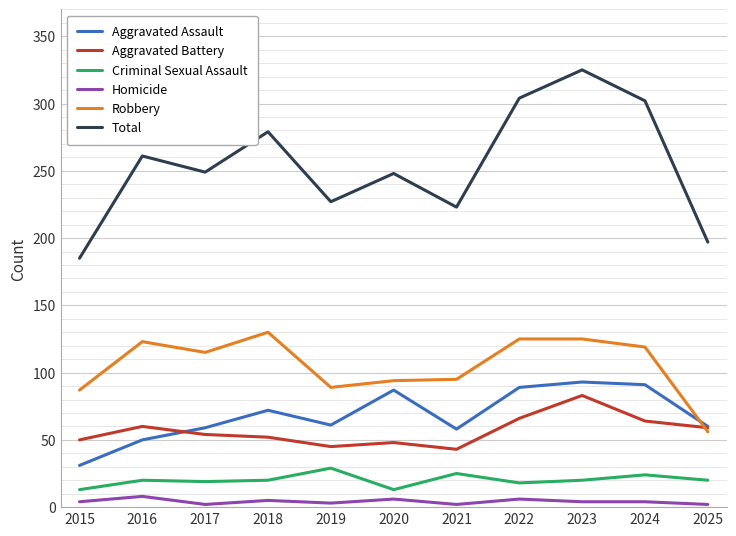

Between 2017 and 2022, which series saw the biggest shift?

Total